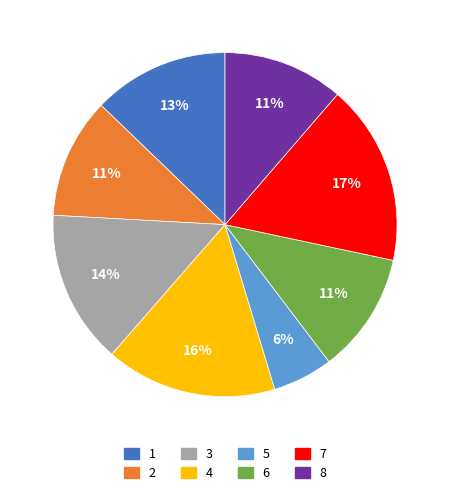

Do 3 and 7 together represent more than half of the pie?

No